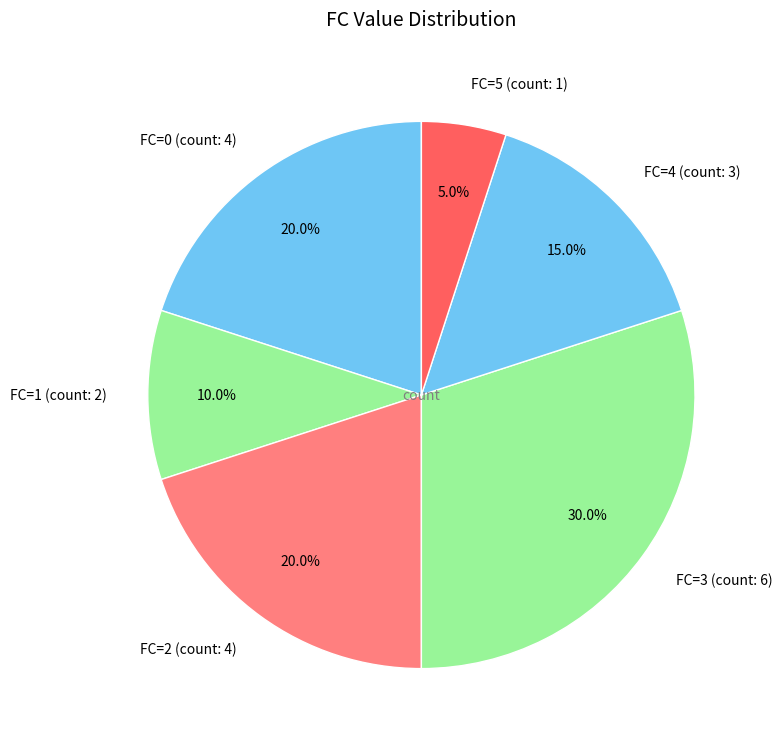

Which has a higher value, FC=5 (count: 1) or FC=4 (count: 3)?

FC=4 (count: 3)